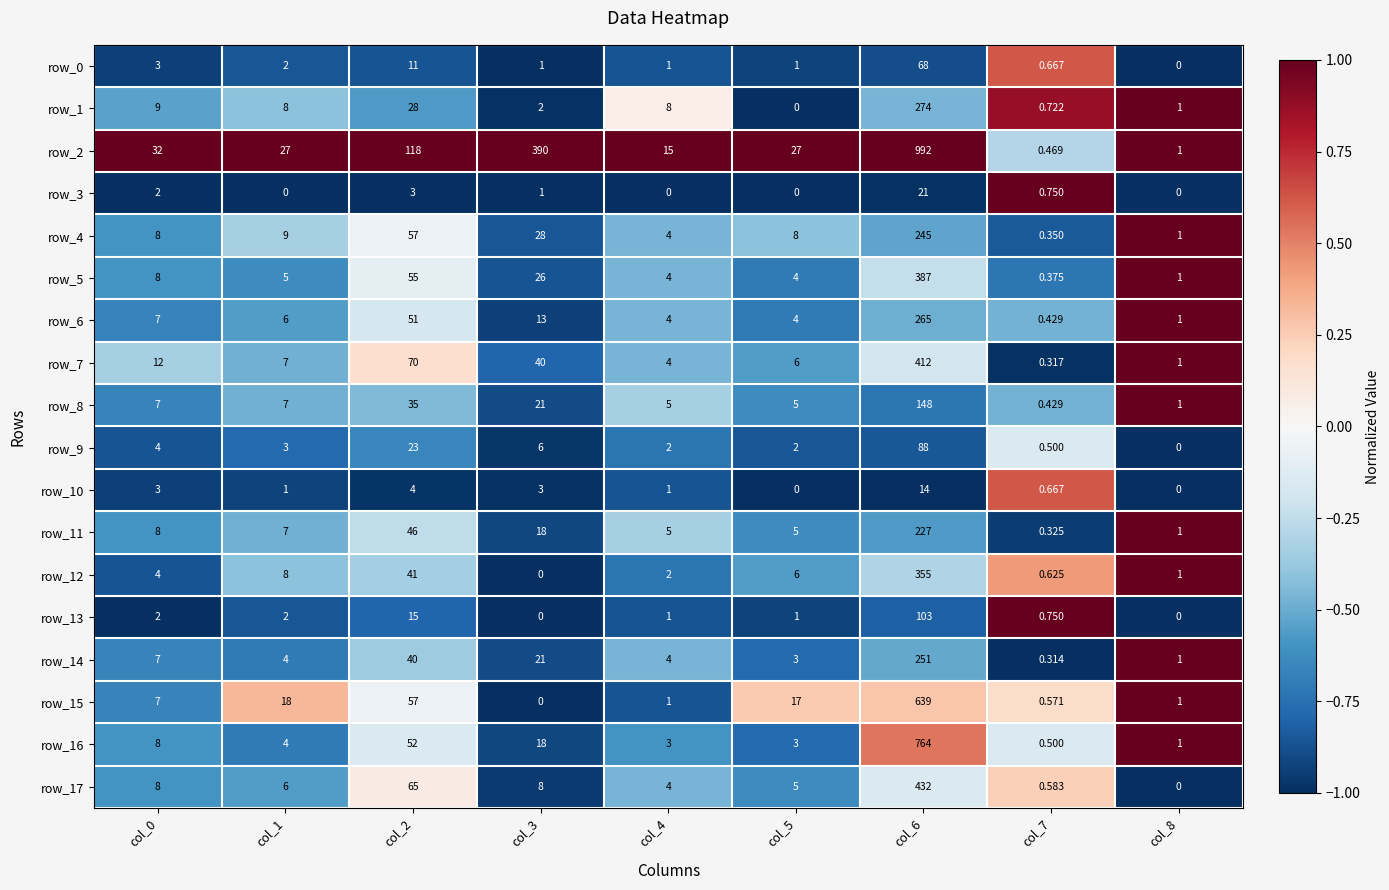

What is the difference between the second highest and minimum values in the row_10 series?

4.0